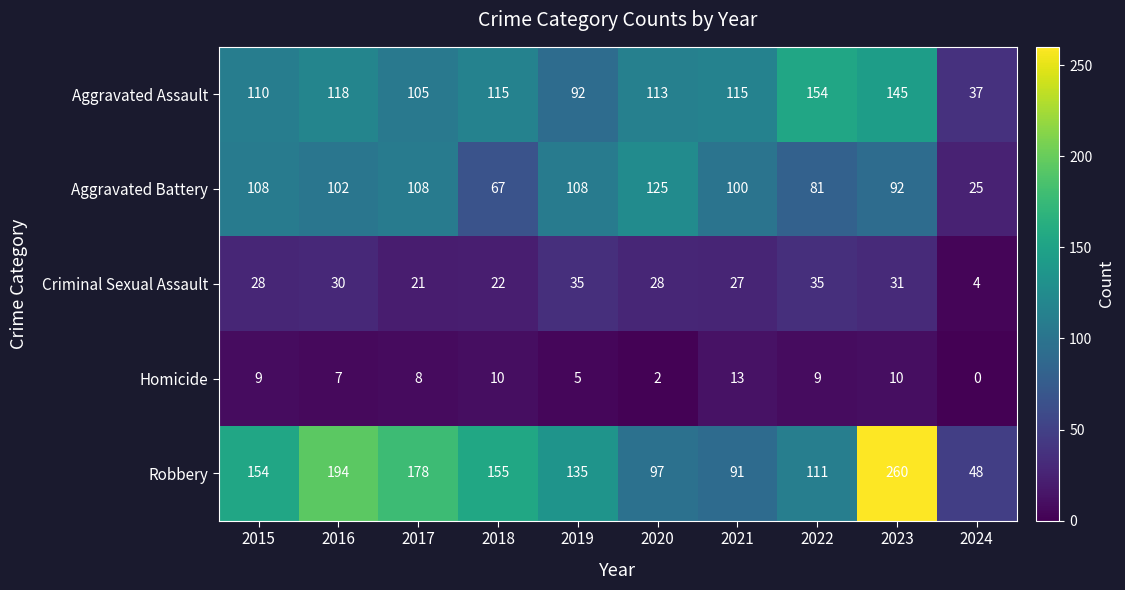

True or false: Homicide has a value of 7 at 2019.

False